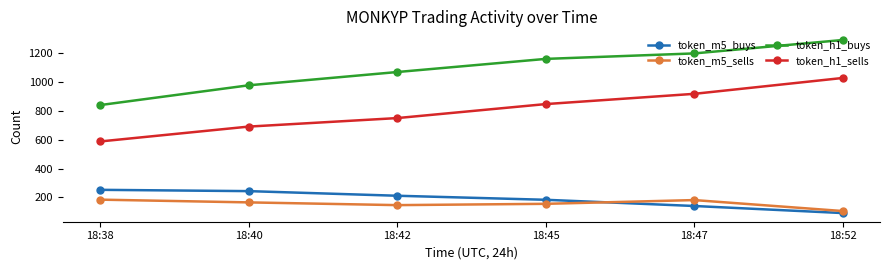

What is the total value across all series at 18:45?

2347